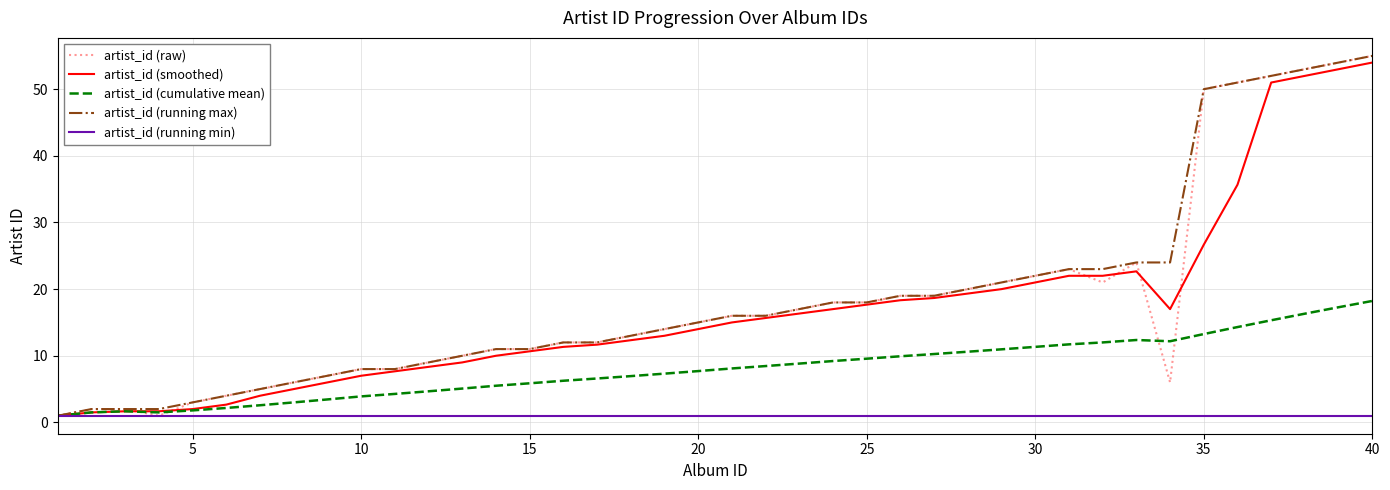

What is the highest value of the artist_id (smoothed) series?

54.0